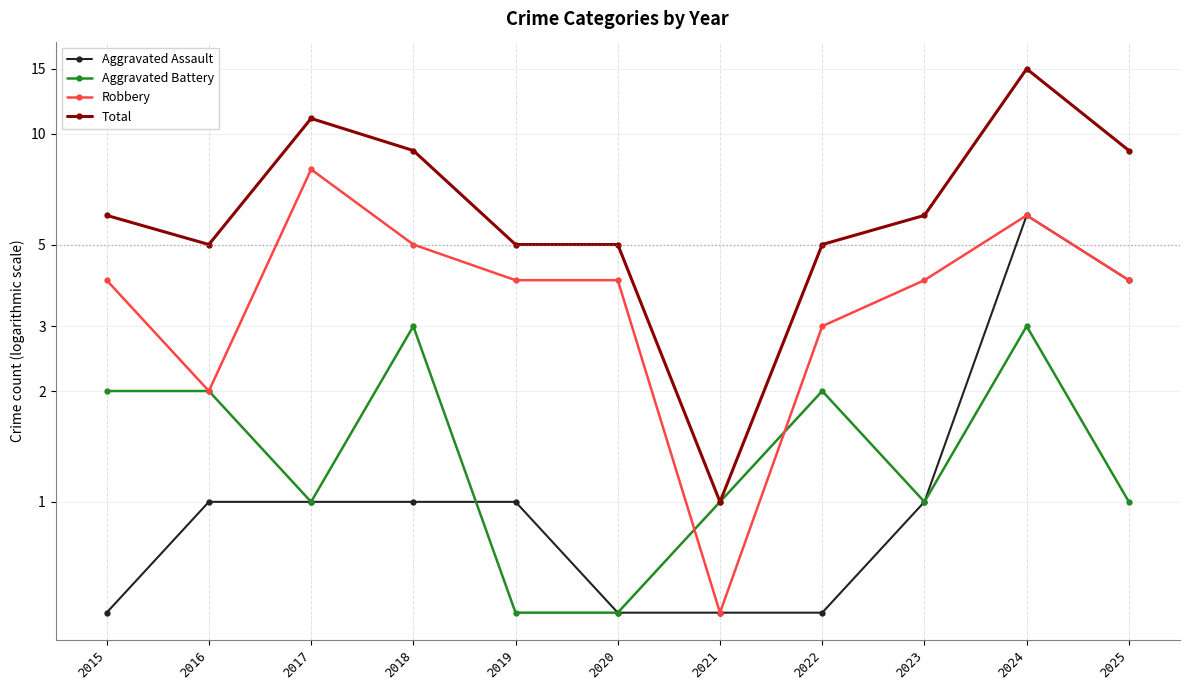

True or false: Robbery and Aggravated Battery cross at least once.

True